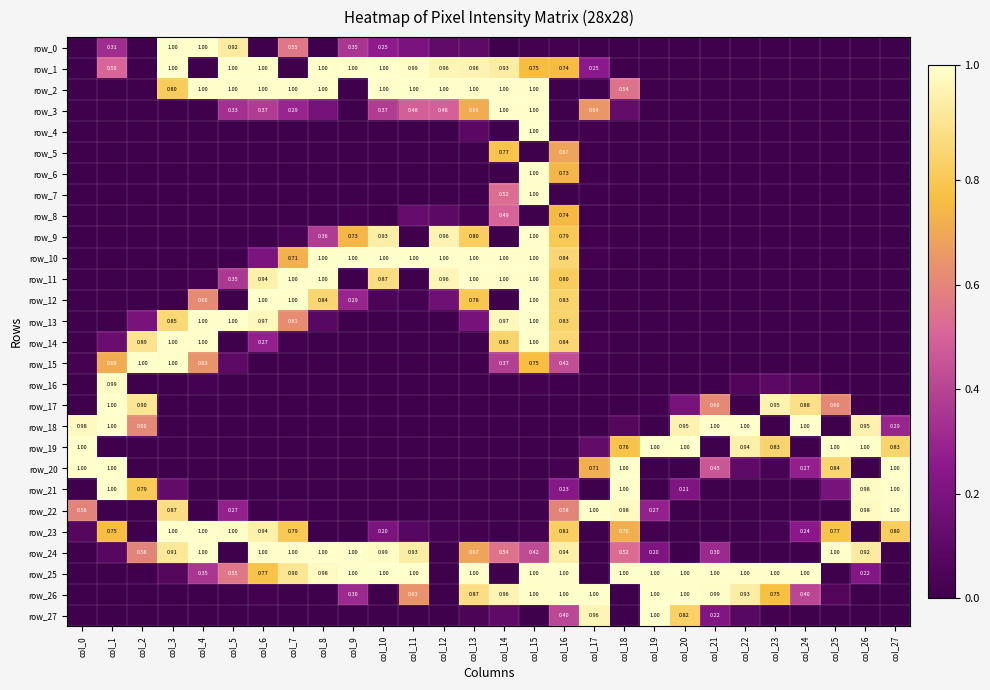

How many data points in row_4 are above 0?

3